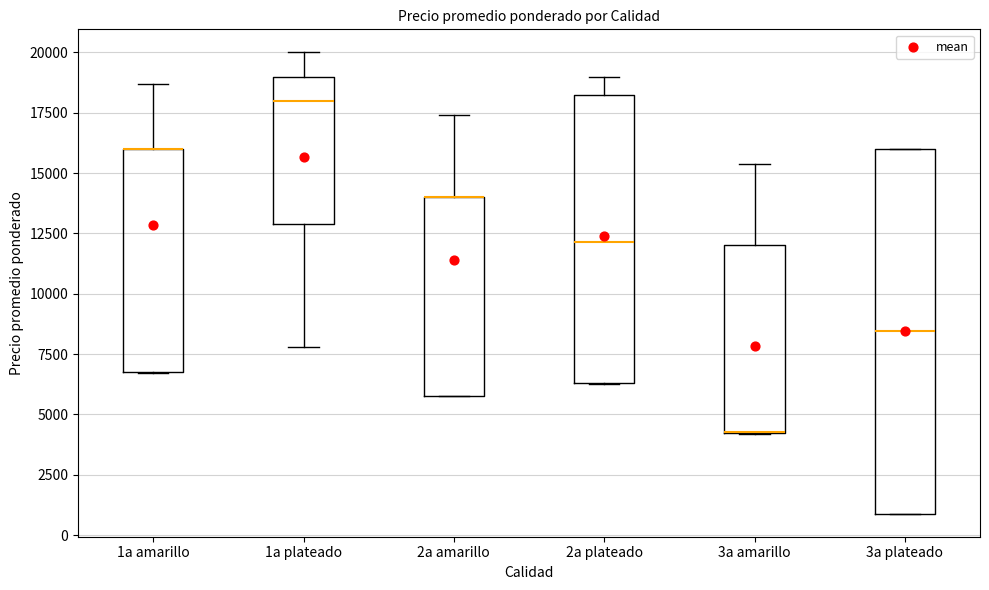

Which box is the tallest, from its lower edge to its upper edge?

3a plateado